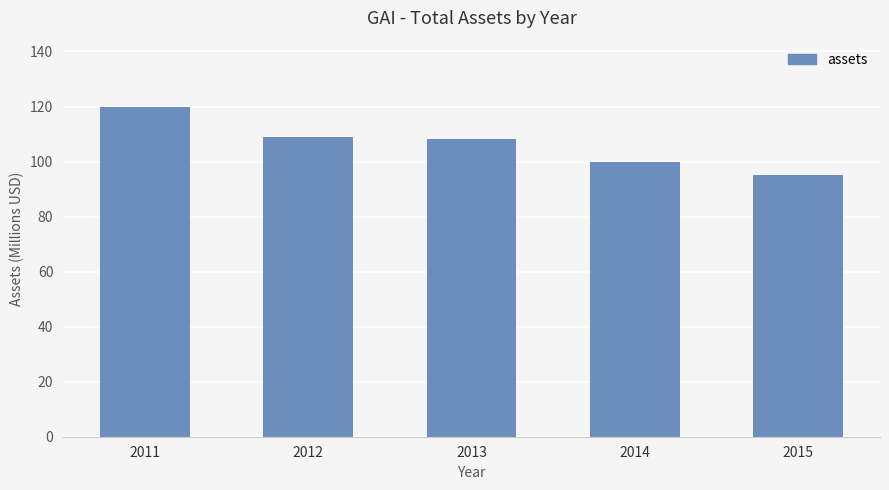

True or false: the data shows 99.7 at 2014.

True